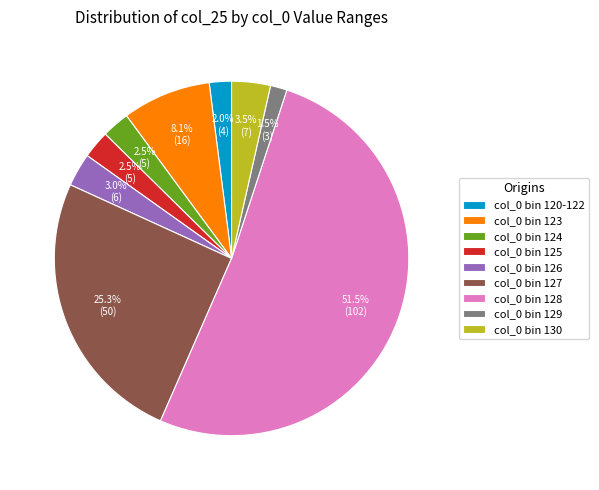

What portion of the pie excludes col_0 bin 125?

97.5%